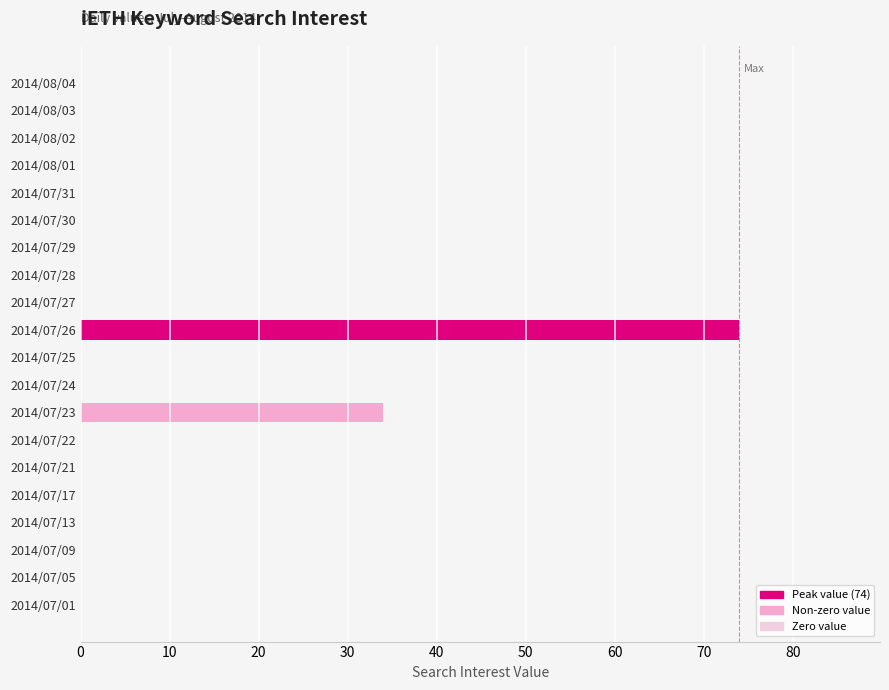

True or false: the data shows 0 at 2014/08/02.

True